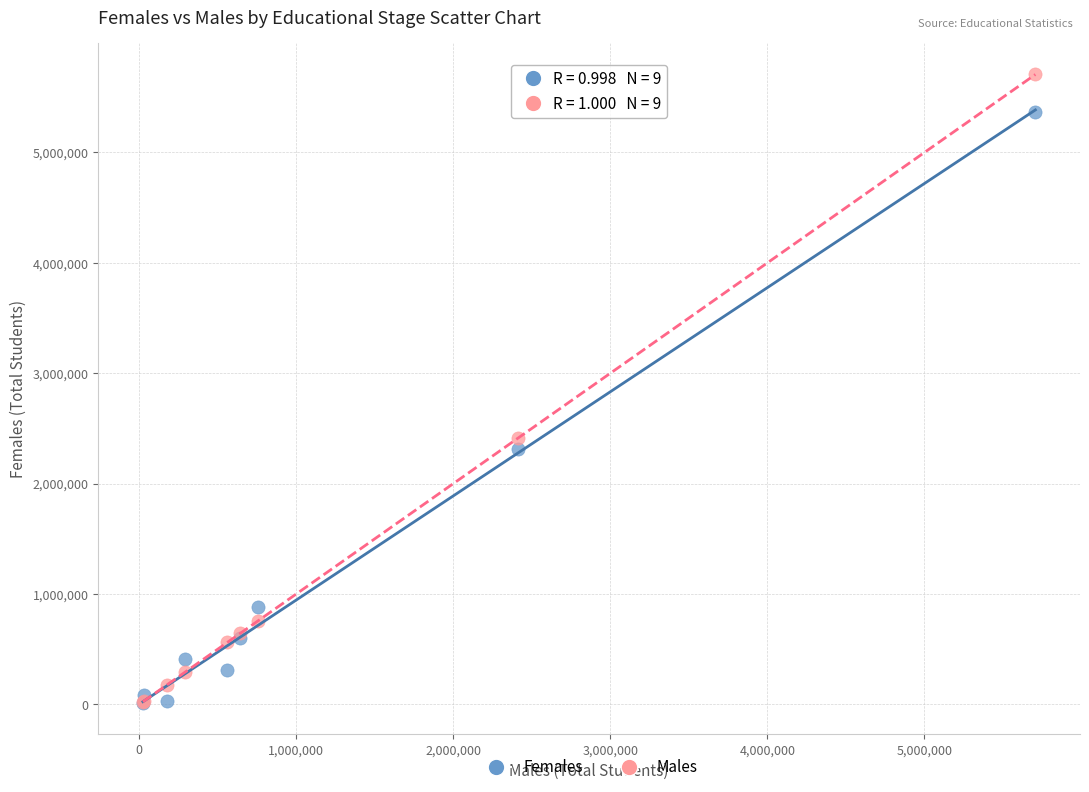

In the Males series, what Y value is closest to 2865553?

2412605